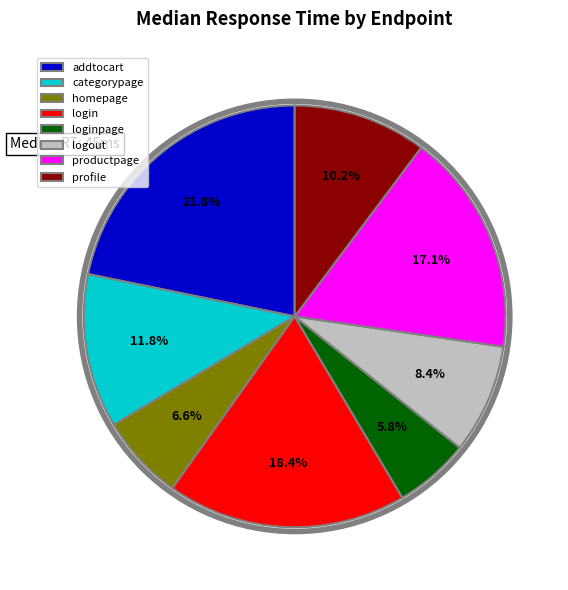

To the nearest percent, what is the combined percentage of categorypage and productpage?

29%